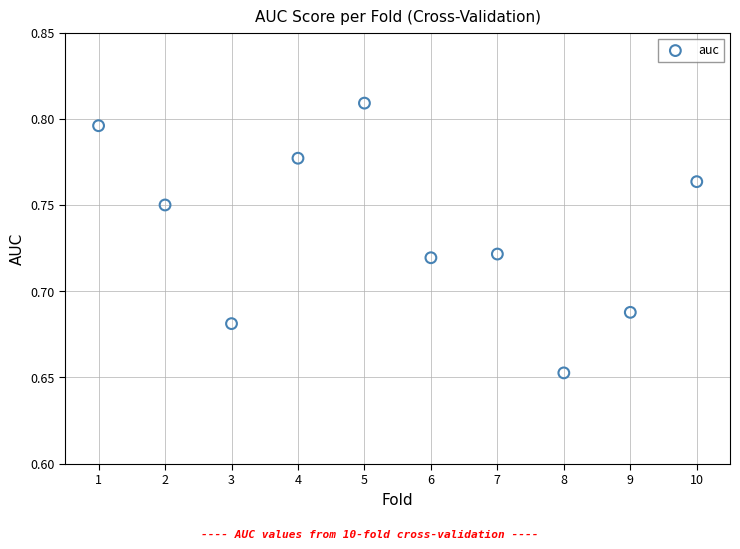

What is the average X value?

5.5